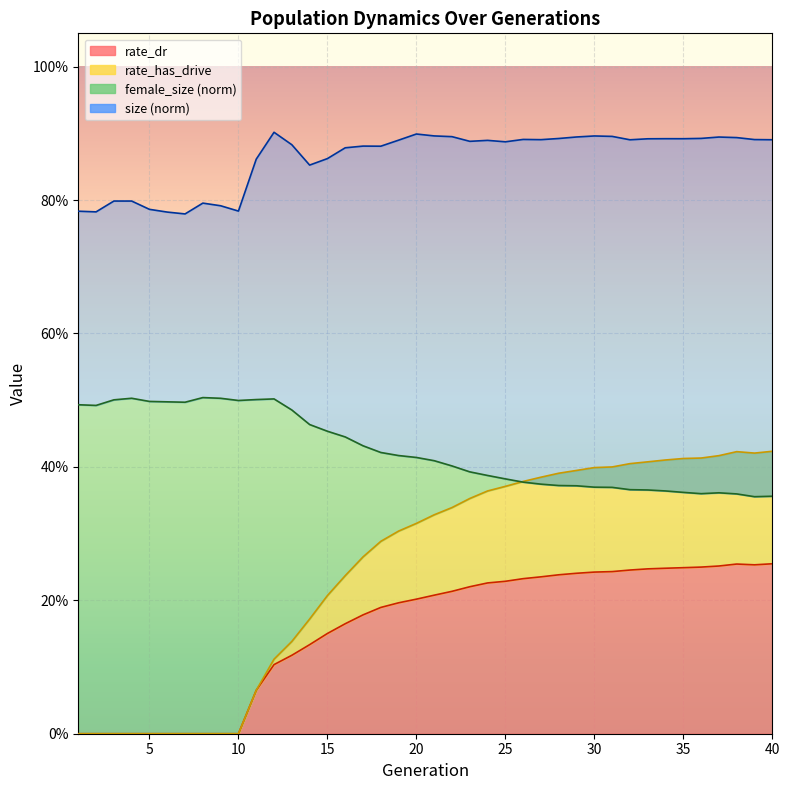

Does the chart display data point markers on the line(s)?

No